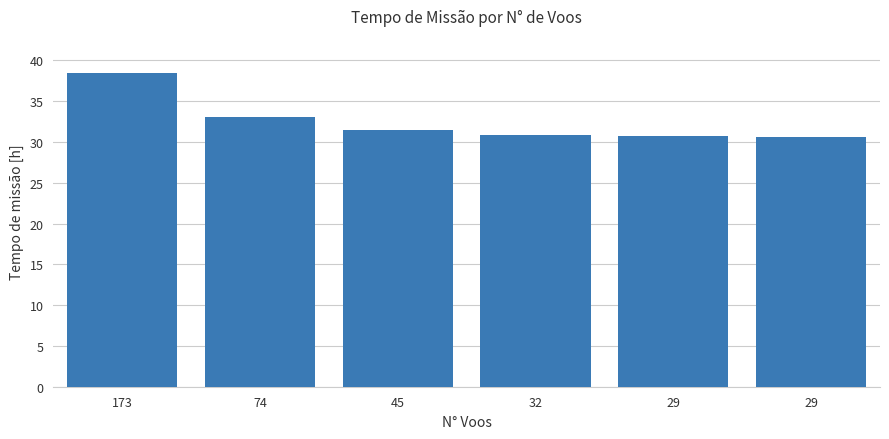

Does the chart contain stacked bars?

No